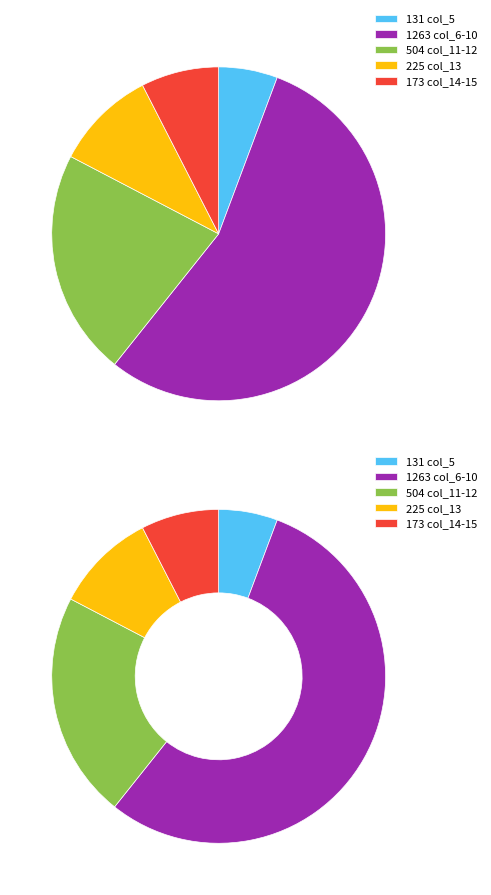

To the nearest percent, what percentage of the pie is col_5?

6%